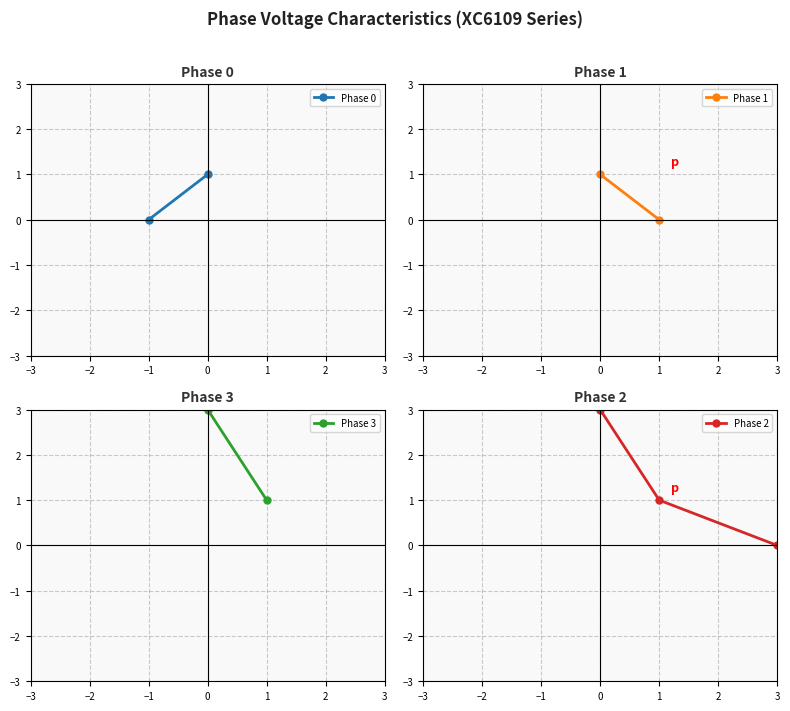

True or false: the data shows 3 at 0.

True